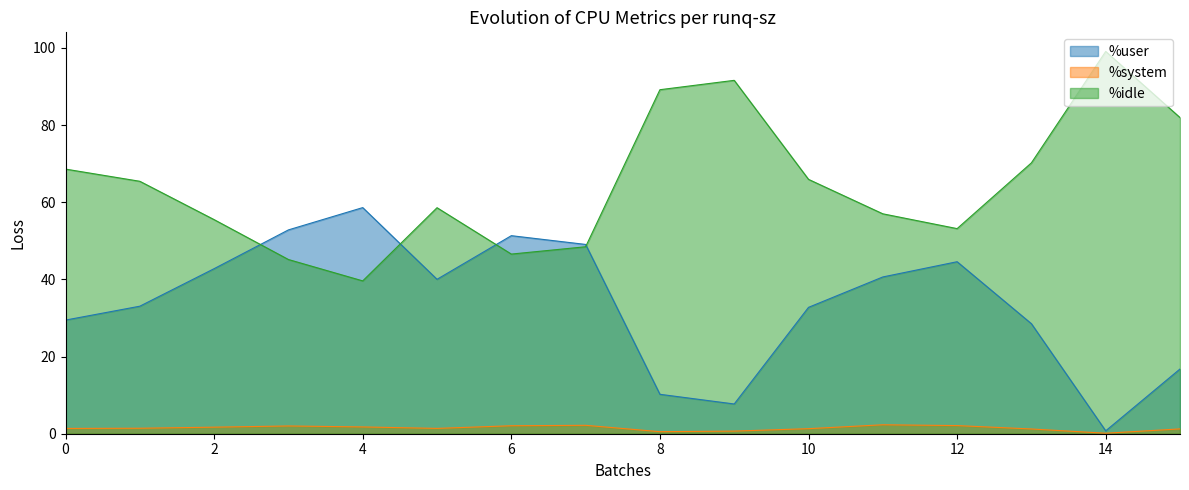

What is the sum of all %idle values?

1036.1